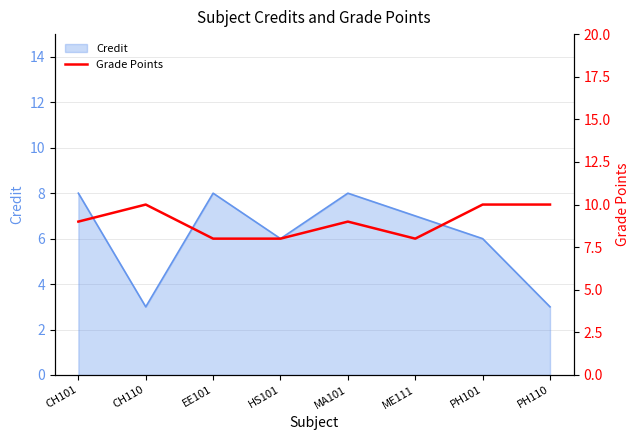

What is the minimum value for Credit?

3